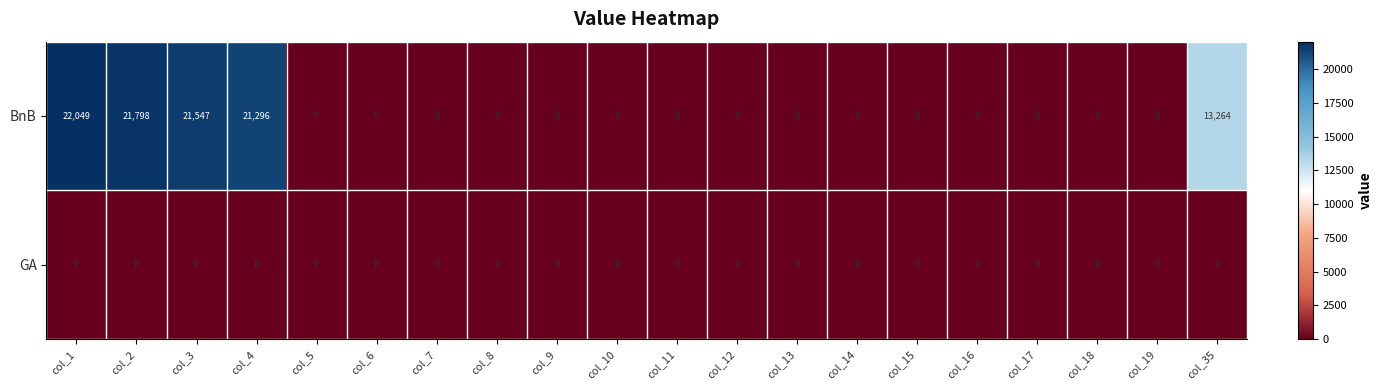

How many data points does each series have?

20